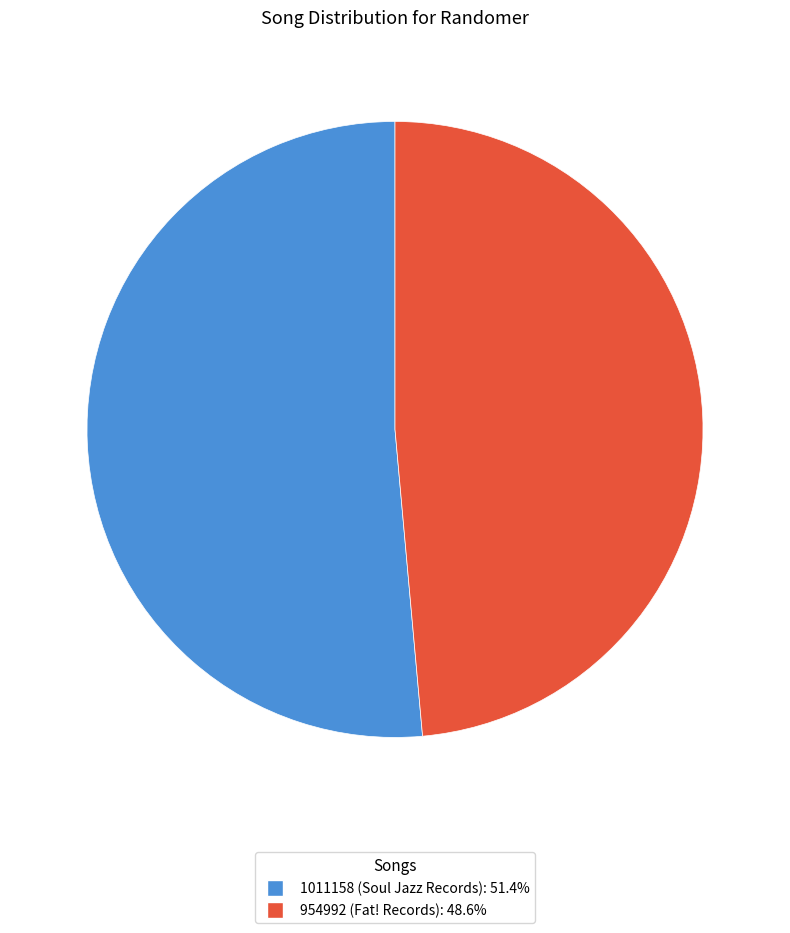

Is there a majority slice in this chart?

Yes